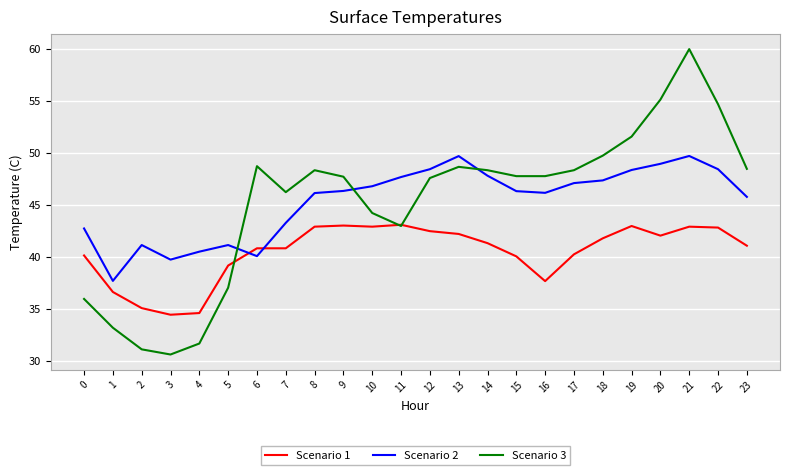

Where does the Scenario 3 series first go above 47?

6